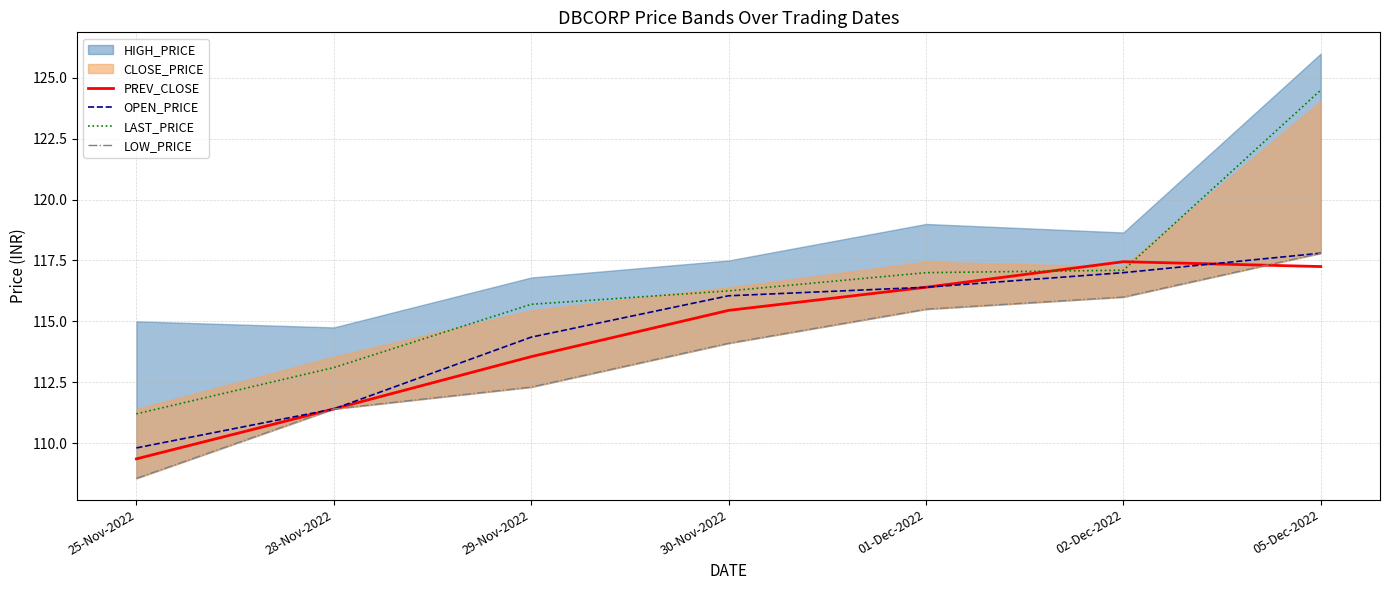

What is the value of the OPEN_PRICE point at the 6th from the left?

117.0